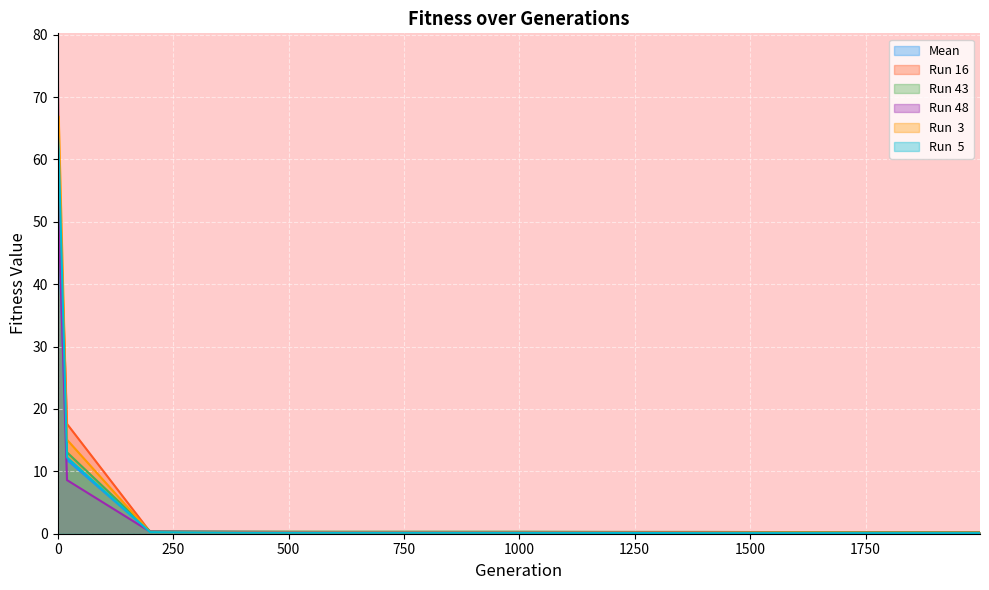

Rank the series by their maximum value, from highest to lowest.

Run 48, Run 16, Run  3, Run  5, Mean, Run 43